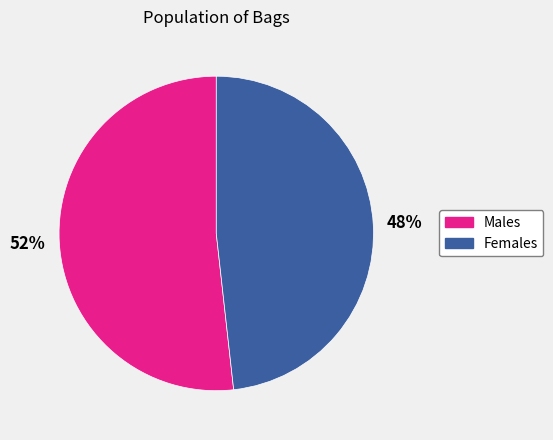

Is there any slice that represents more than half of the pie?

Yes